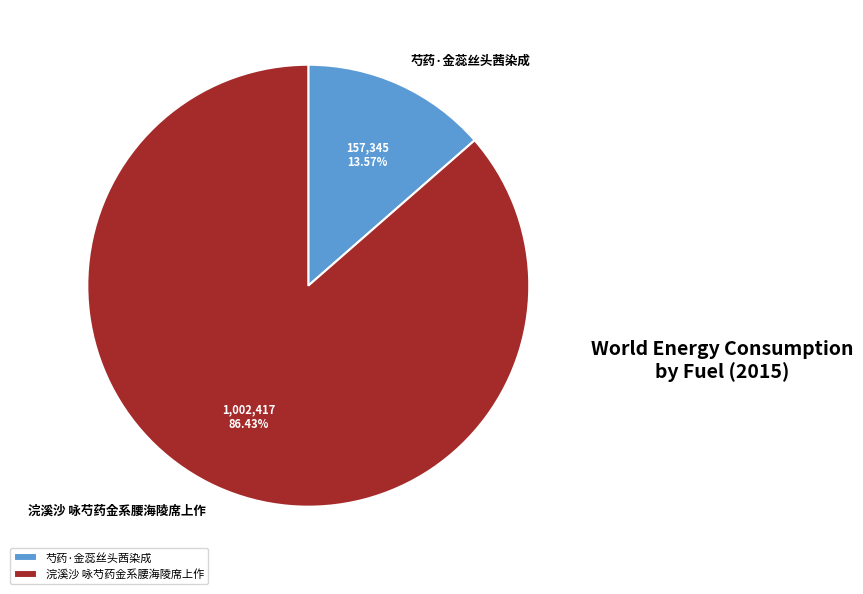

Is there a majority slice in this chart?

Yes